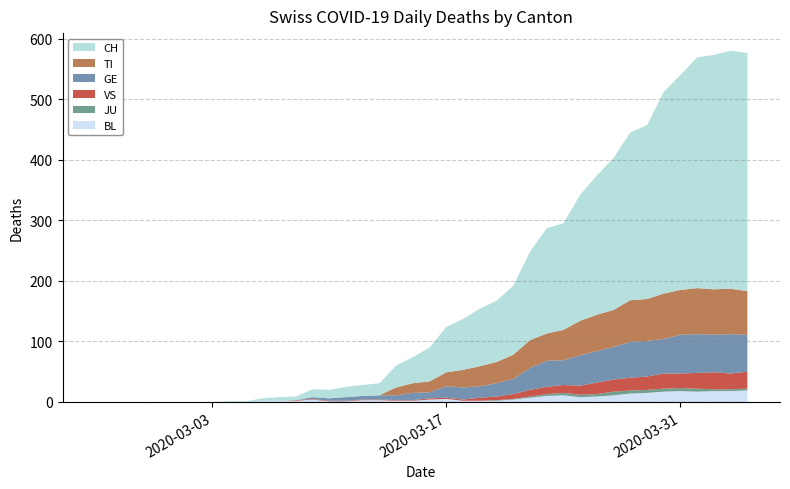

Reading right to left, what are all the values shown in this chart?

CH: 393	393	387	381	355	333	287	277	251	230	208	176	174	146	114	101	95	84	75	56	43	36	20	18	17	14	13	6	6	4	1	1	0	0	0	0	0	0	0	0
TI: 72	75	75	76	74	75	69	69	61	60	57	50	45	46	40	35	33	29	23	18	16	13	0	0	0	0	0	0	0	0	0	0	0	0	0	0	0	0	0	0
GE: 61	65	62	64	64	57	59	59	54	52	50	41	43	36	25	22	19	20	19	10	12	8	7	6	6	4	3	0	0	0	0	0	0	0	0	0	0	0	0	0
JU: 3	3	3	5	5	5	5	5	6	4	4	4	3	2	1	1	0	0	0	0	0	0	0	0	0	0	0	0	0	0	0	0	0	0	0	0	0	0	0	0
VS: 28	26	28	26	24	25	22	21	20	19	15	13	12	11	8	6	5	2	2	2	1	1	1	1	1	1	1	1	0	0	0	0	0	0	0	0	0	0	0	0
BL: 19	18	18	17	18	17	15	14	11	9	8	11	10	7	4	2	2	2	5	4	2	2	3	3	1	1	4	2	2	2	0	0	0	0	0	0	0	0	0	0